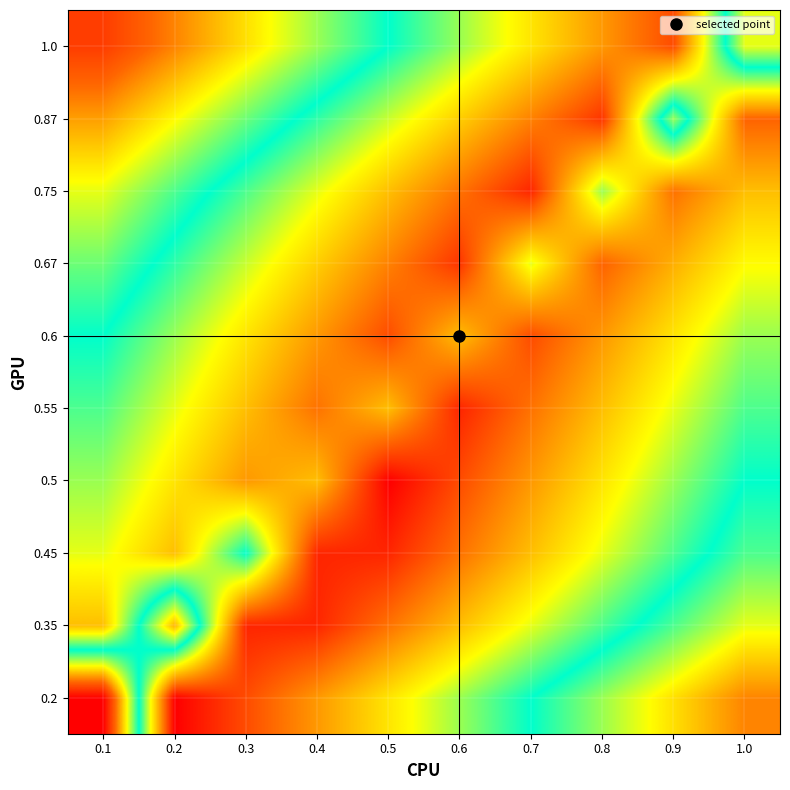

What is the greatest value displayed?

2.0